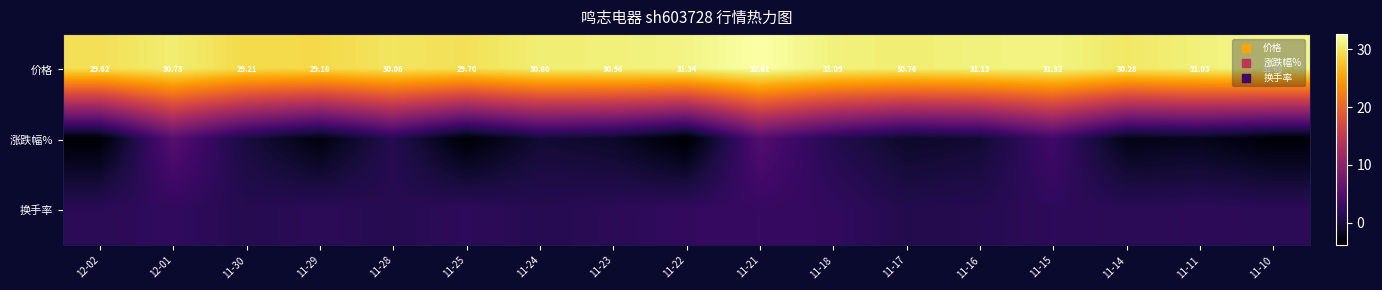

True or false: 换手率 has a value of 1.5 at 12-02.

True